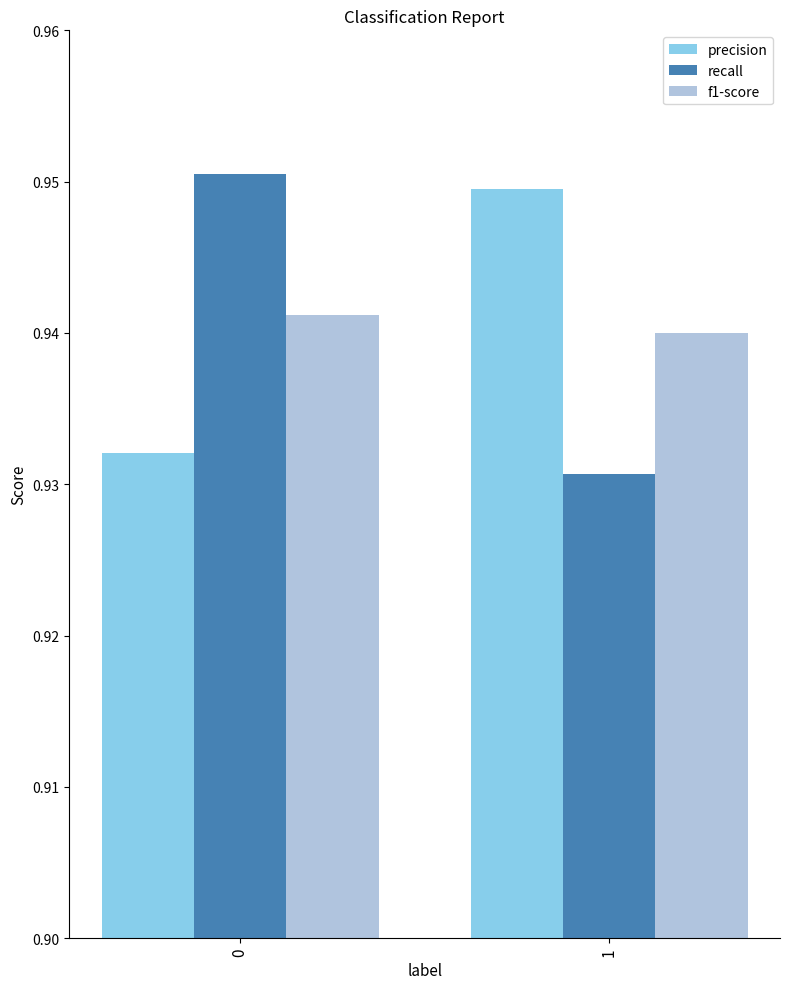

What is the total value across all series at 1?

2.8